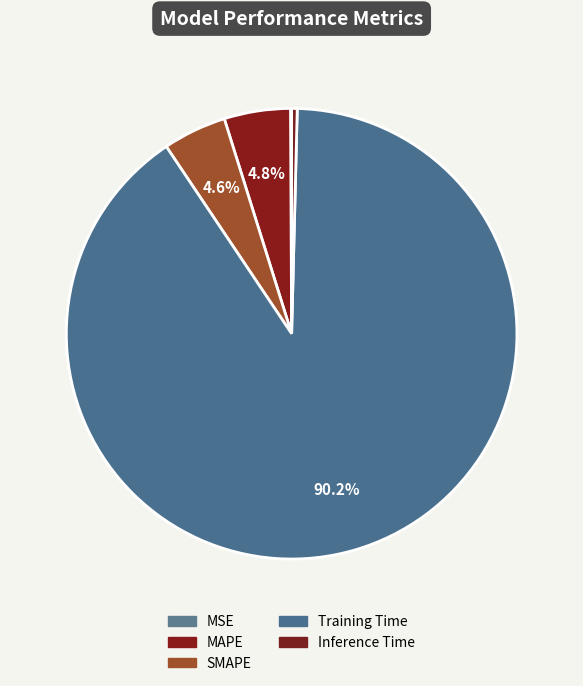

Count the number of slices in the pie.

5